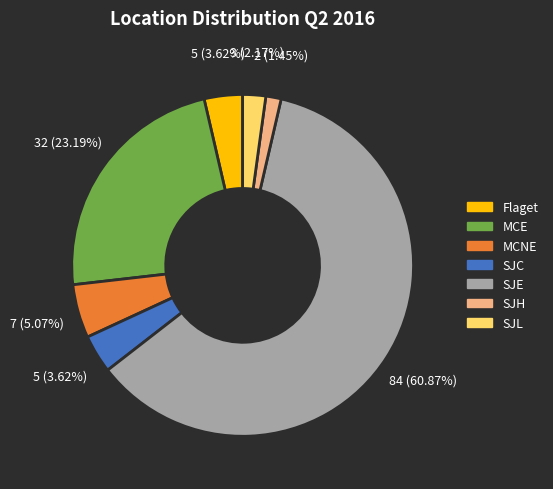

Does any single category account for the majority?

Yes